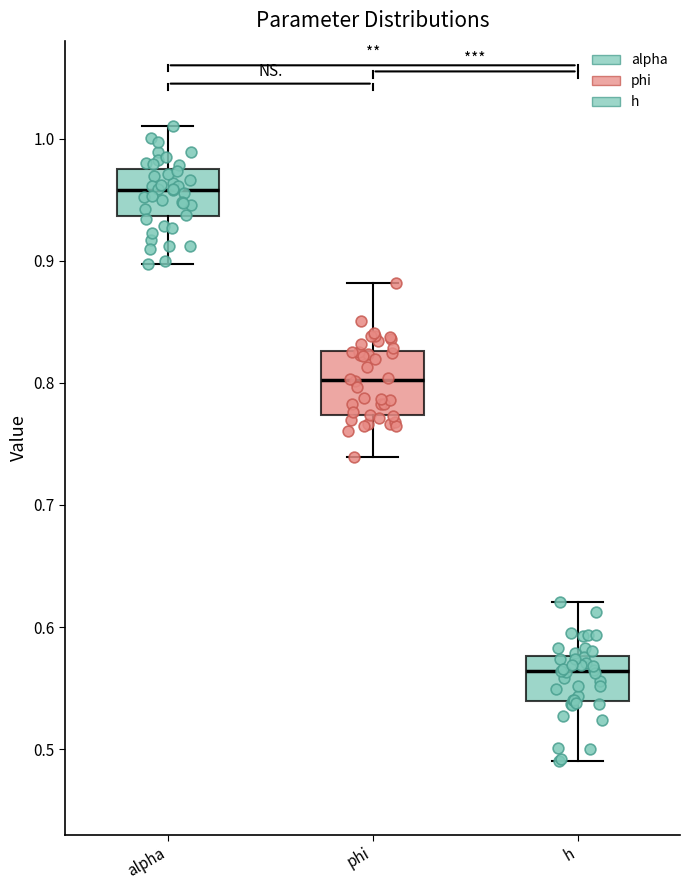

Which box's median line is the lowest?

h